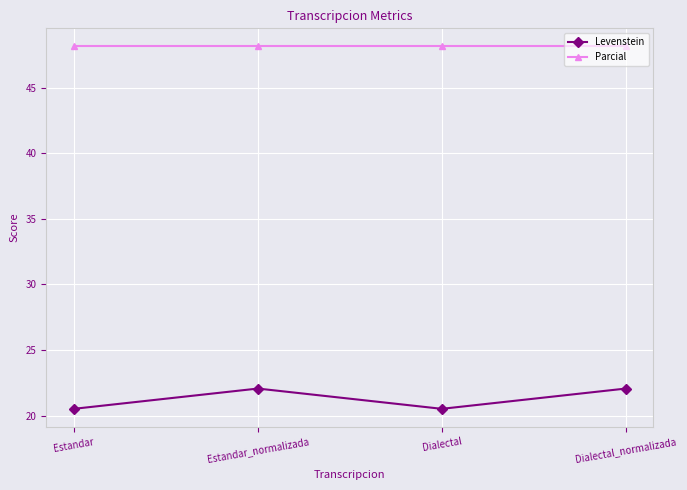

What position from the right is Dialectal?

2